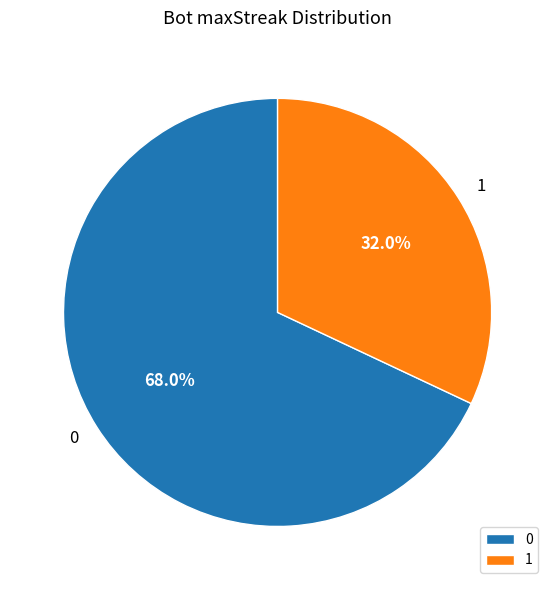

Do 1 and 0 together represent more than half of the pie?

Yes